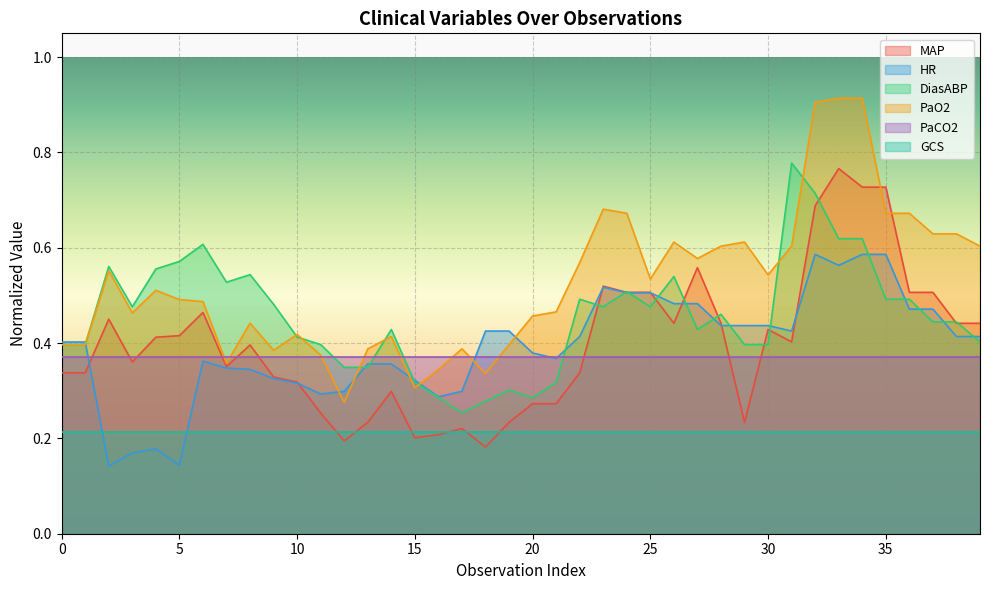

What is the average value of the HR series?

0.4